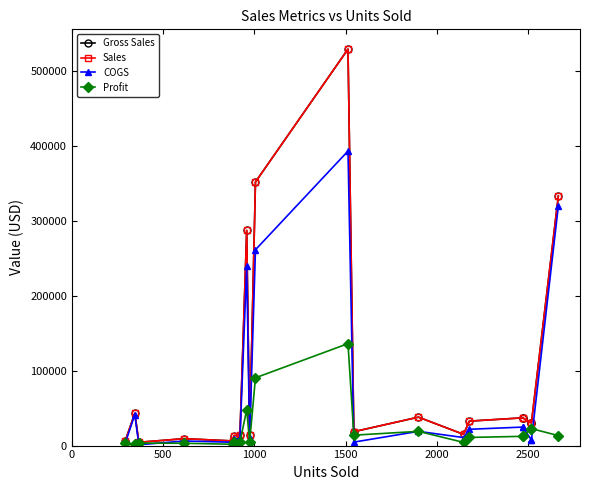

Reading left to right, what are all the values shown in this chart?

Gross Sales: 5840.0	43125.0	4404.0	9225.0	6181.0	13320.0	13815.0	287400.0	14610.0	352100.0	529550.0	18540.0	37980.0	15022.0	32670.0	37050.0	37050.0	30216.0	30216.0	333187.5
Sales: 5840.0	43125.0	4404.0	9225.0	6181.0	13320.0	13815.0	287400.0	14610.0	352100.0	529550.0	18540.0	37980.0	15022.0	32670.0	37050.0	37050.0	30216.0	30216.0	333187.5
COGS: 2920.0	41400.0	1101.0	6150.0	4415.0	8880.0	9210.0	239500.0	9740.0	261560.0	393380.0	4635.0	18990.0	10730.0	21780.0	24700.0	24700.0	7554.0	7554.0	319860.0
Profit: 2920.0	1725.0	3303.0	3075.0	1766.0	4440.0	4605.0	47900.0	4870.0	90540.0	136170.0	13905.0	18990.0	4292.0	10890.0	12350.0	12350.0	22662.0	22662.0	13327.5